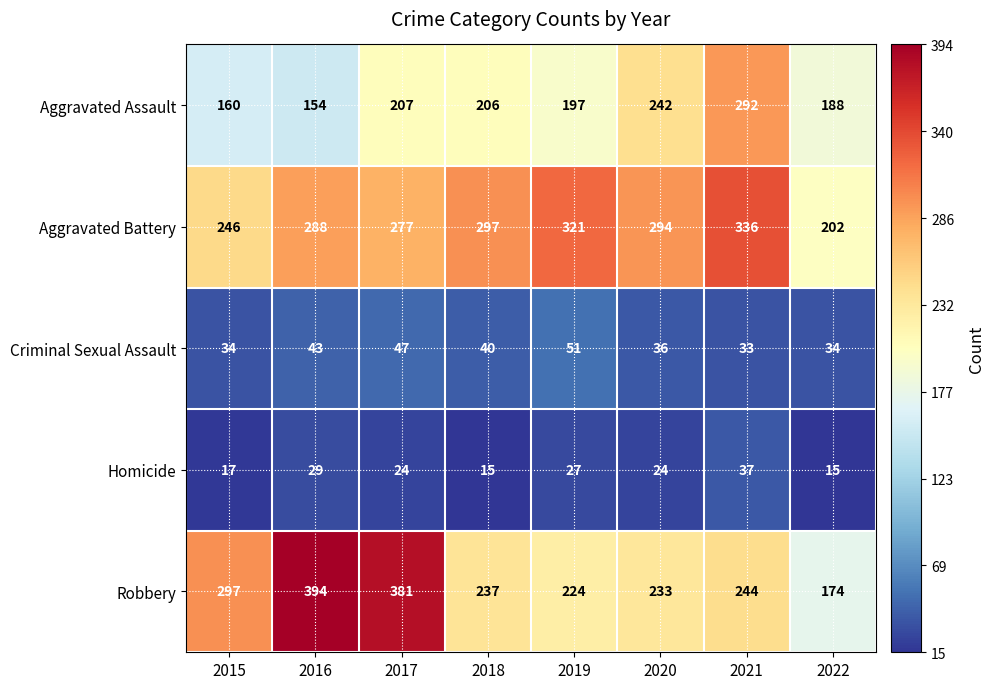

What is the total value across all series at 2020?

829